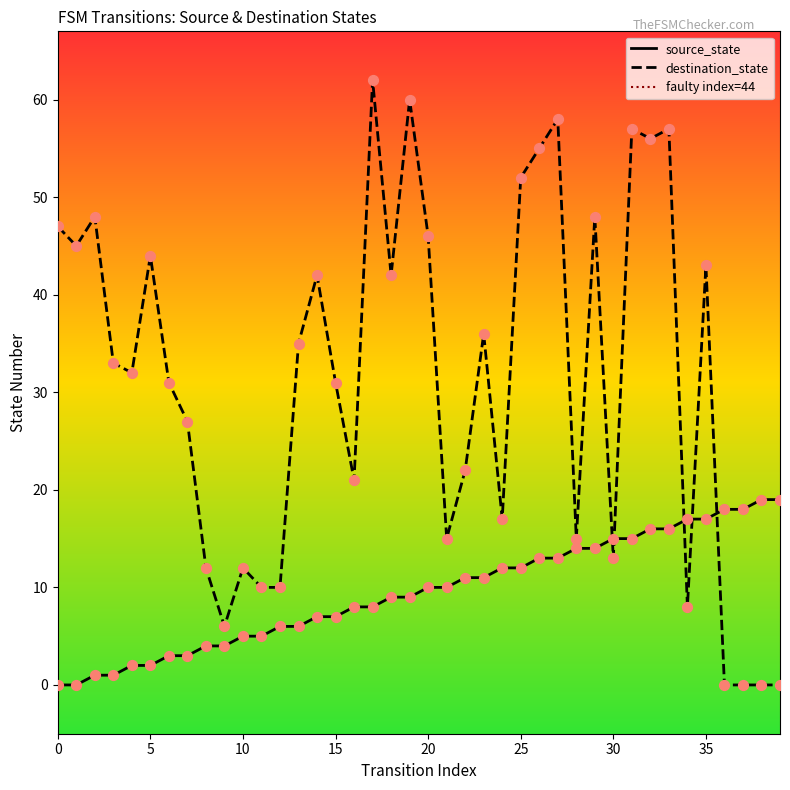

What is the total value across all series at 11?

15